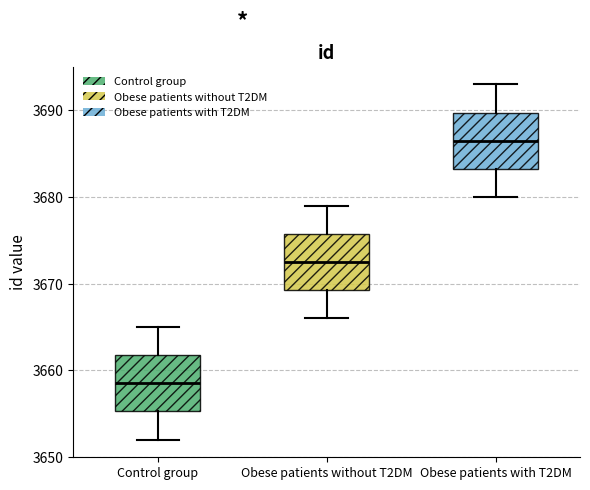

Which box's median line is the highest?

Obese patients with T2DM